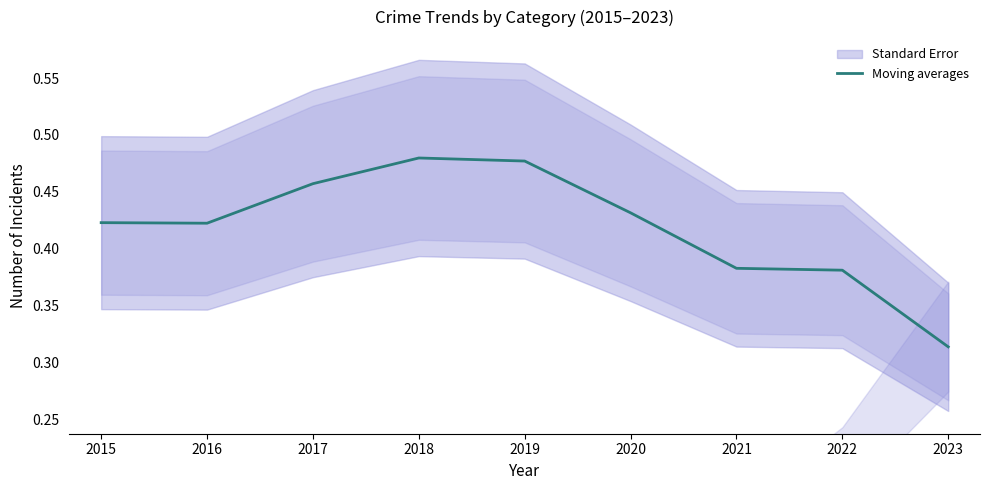

True or false: there are more than 0 points higher than both neighbors.

True